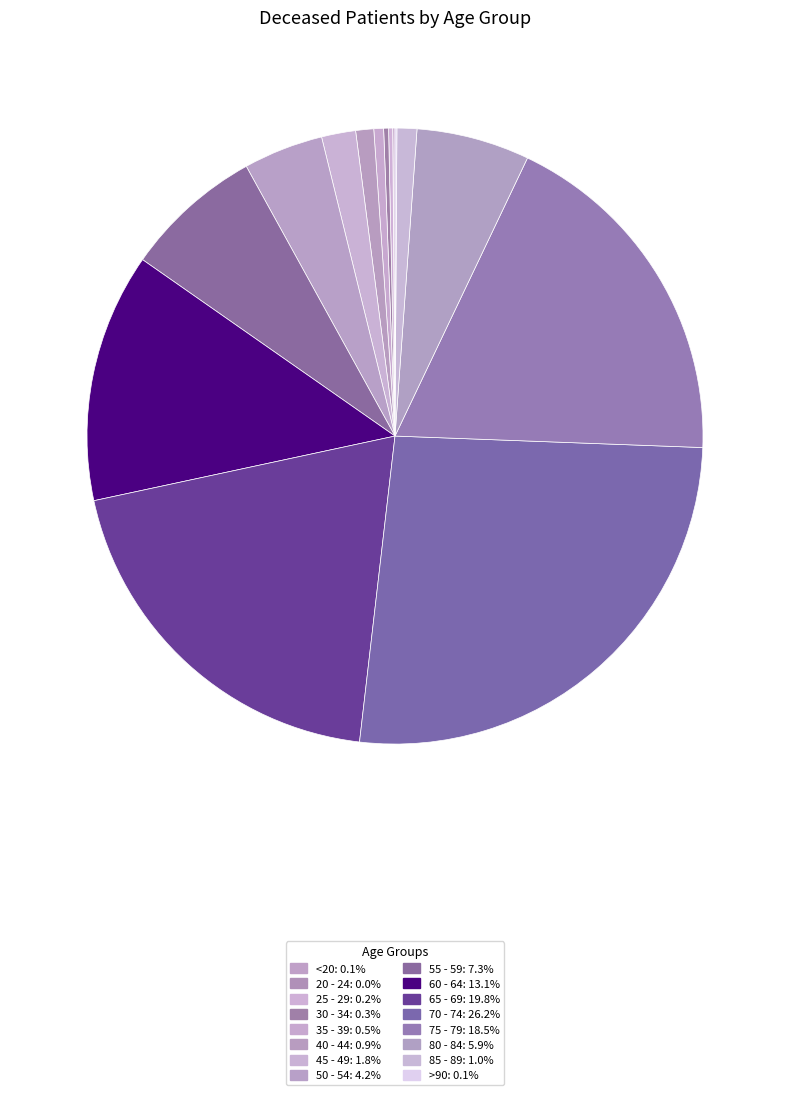

How much of the chart is everything except 55 - 59?

92.7%